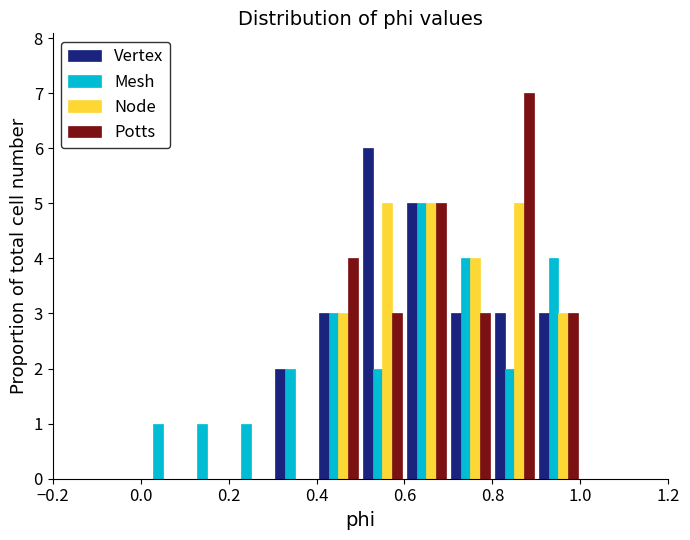

In the Potts series, which range on the x-axis has the tallest bar?

0.8 to 0.9